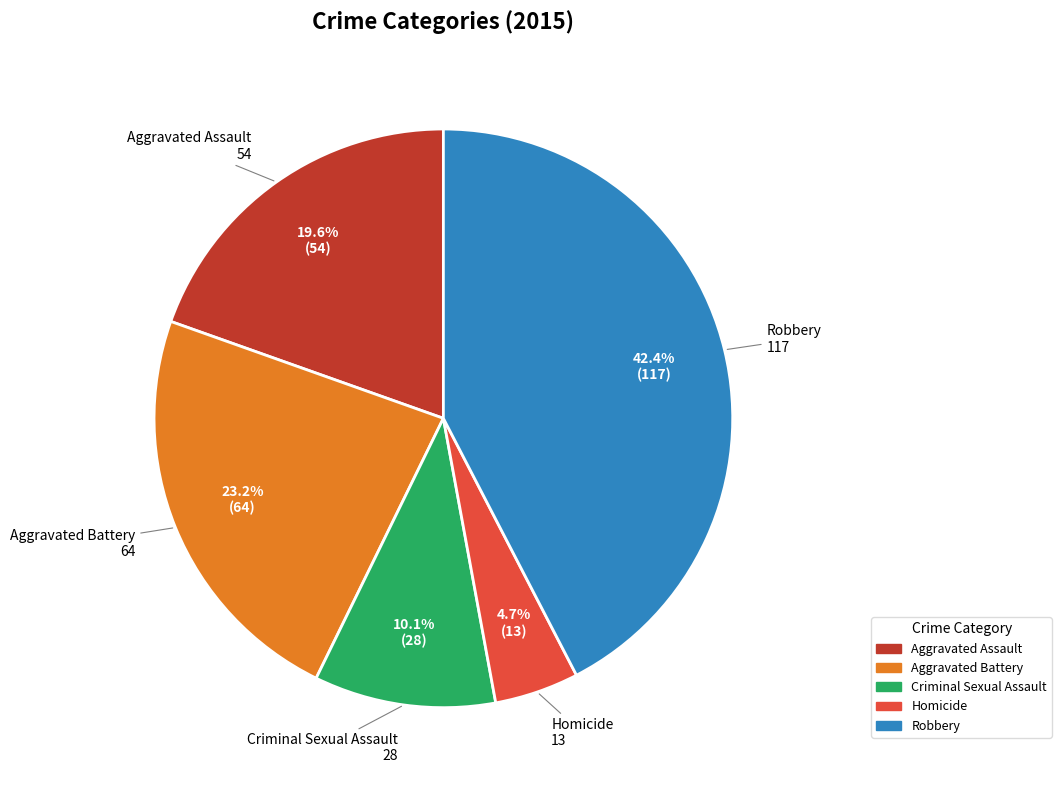

Which has a higher value, Aggravated Assault or Aggravated Battery?

Aggravated Battery